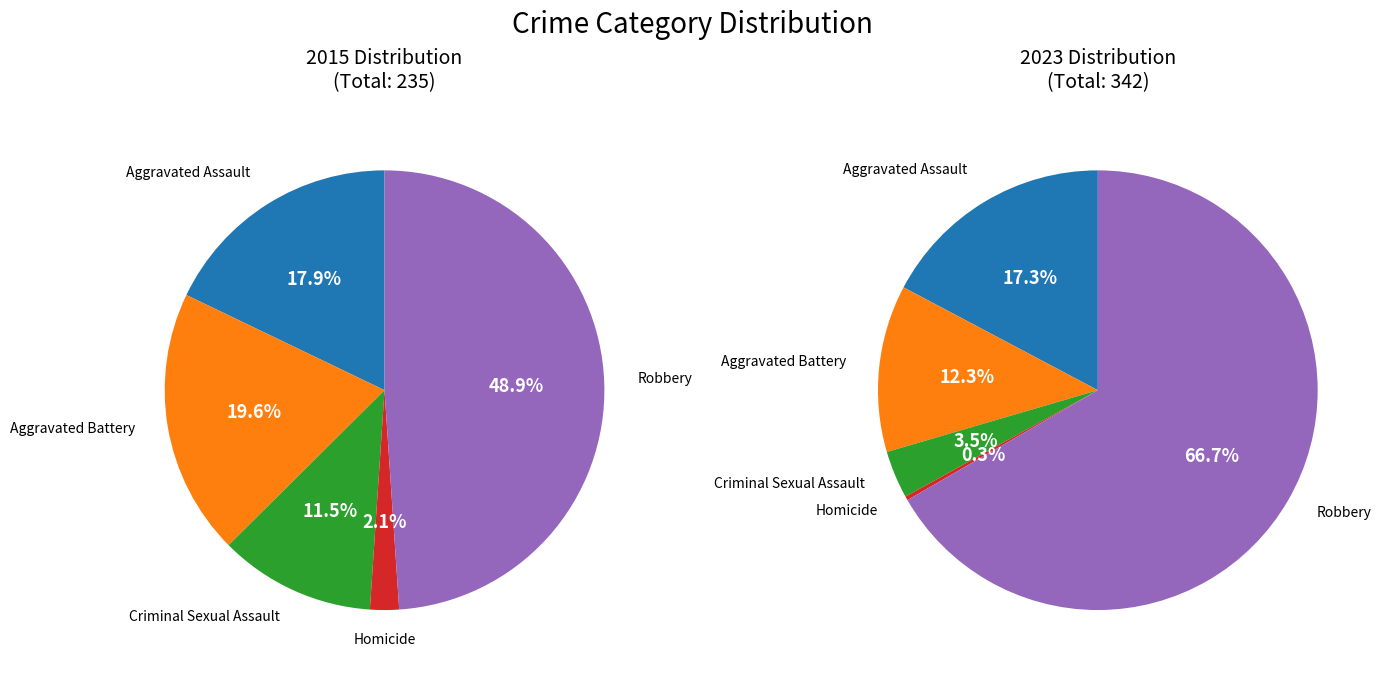

True or false: 2 accounts for 1% of the total.

False